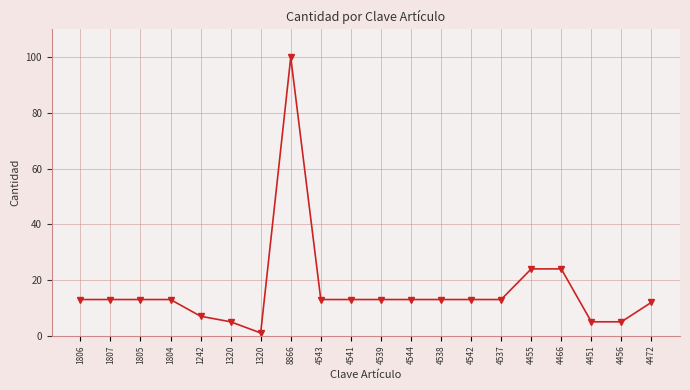

What is the label of the 20th point from the left?

4472